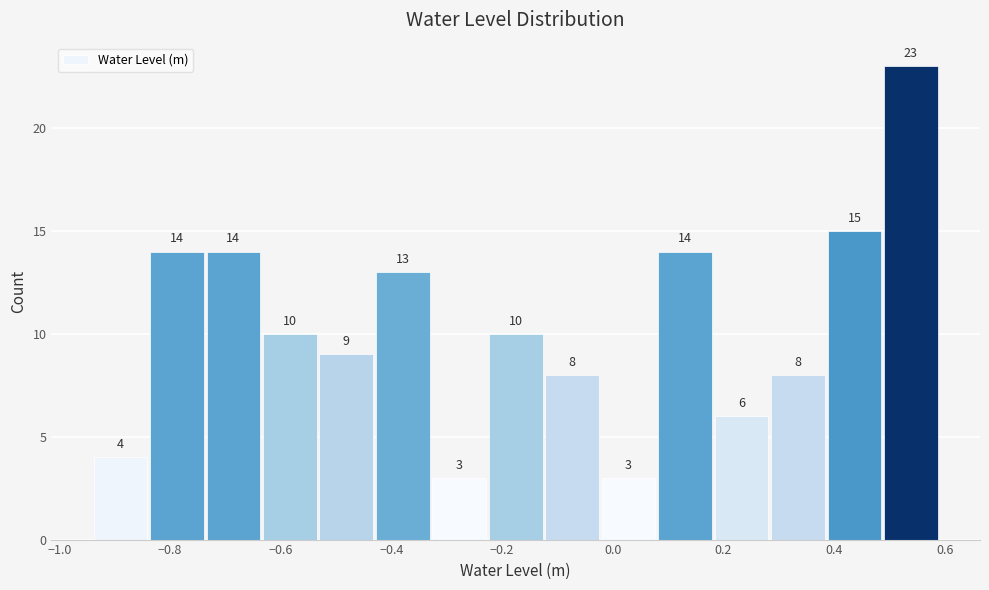

Which range on the x-axis has the tallest bar?

0.48 to 0.60